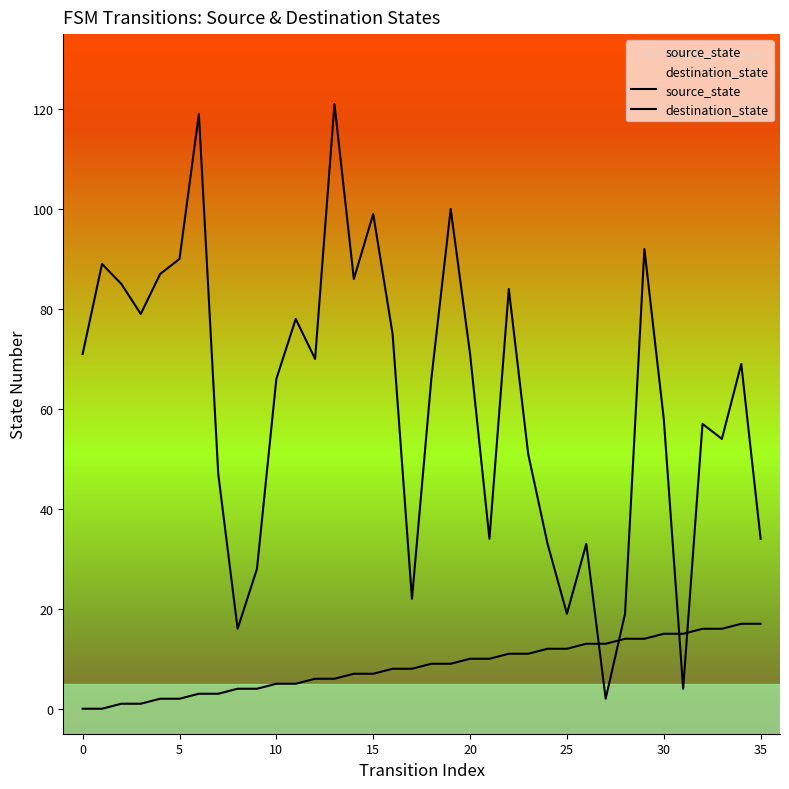

Rank the series by their average value, from highest to lowest.

destination_state, source_state